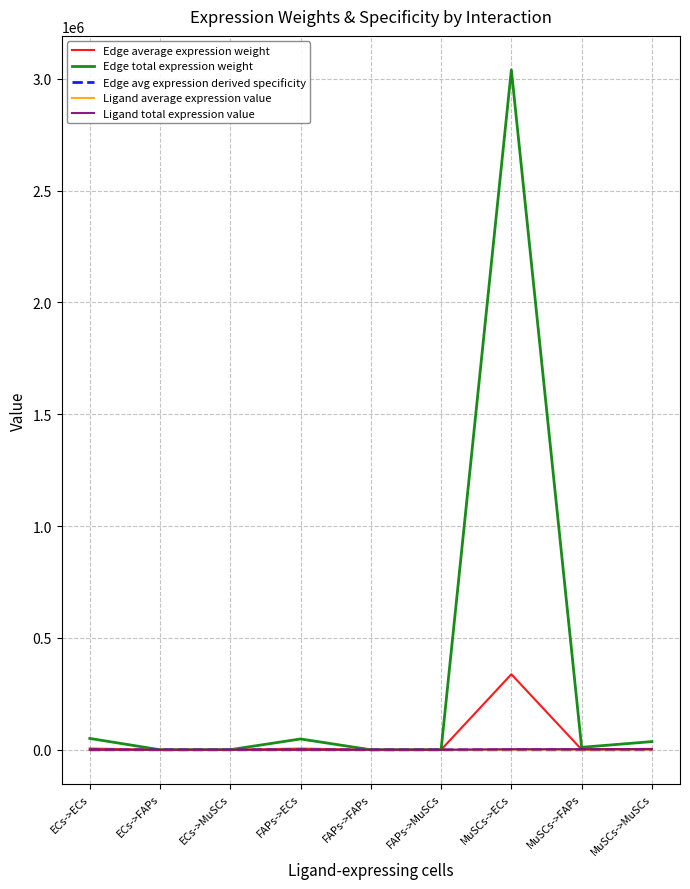

At which category is the sum across all series the highest?

MuSCs->ECs